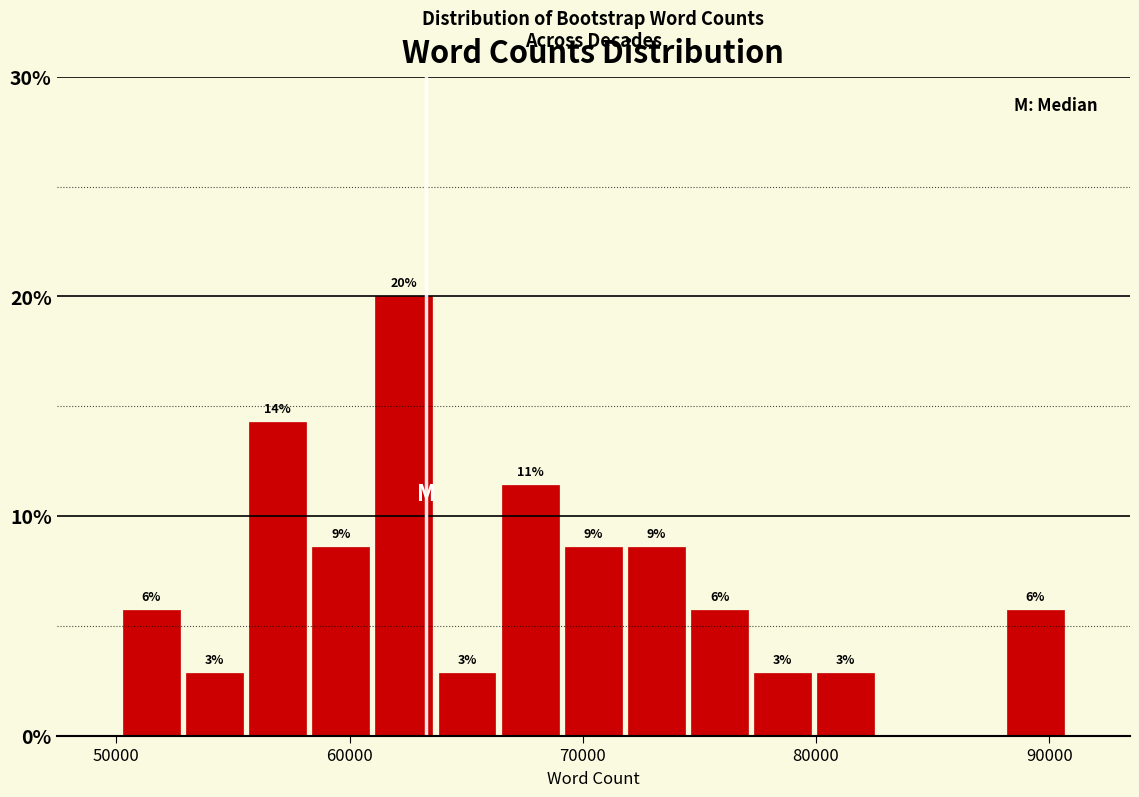

Read against the x-axis, roughly where is the centre of the tallest bar?

62000